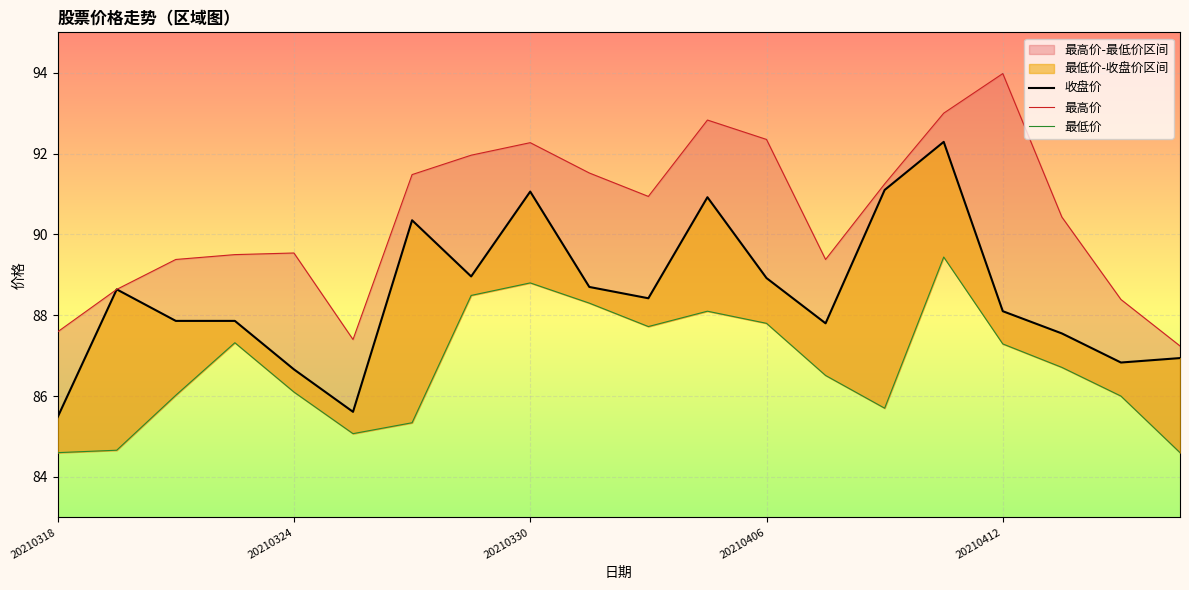

How many values in the 最低价 series are below 86?

6